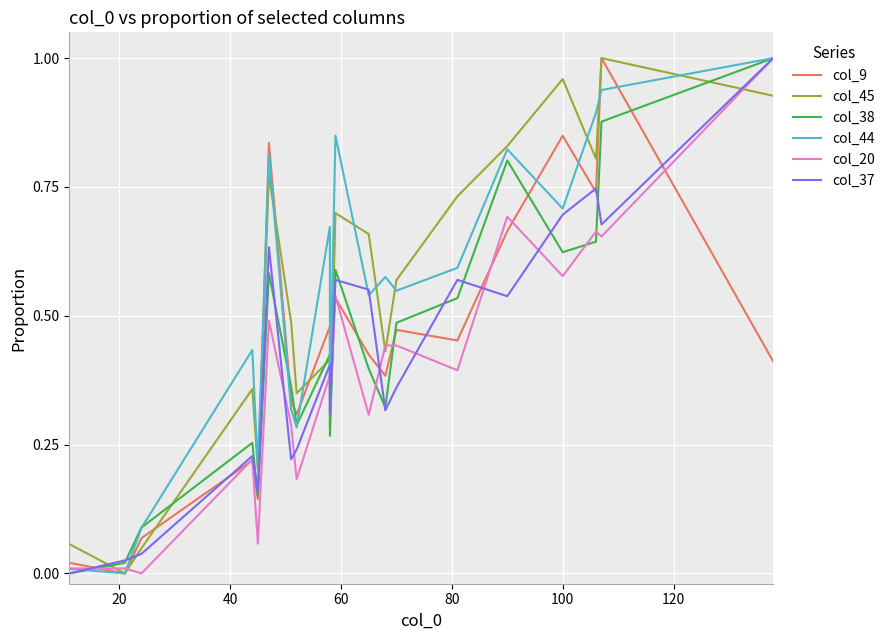

Which series has the largest total across all categories?

col_44